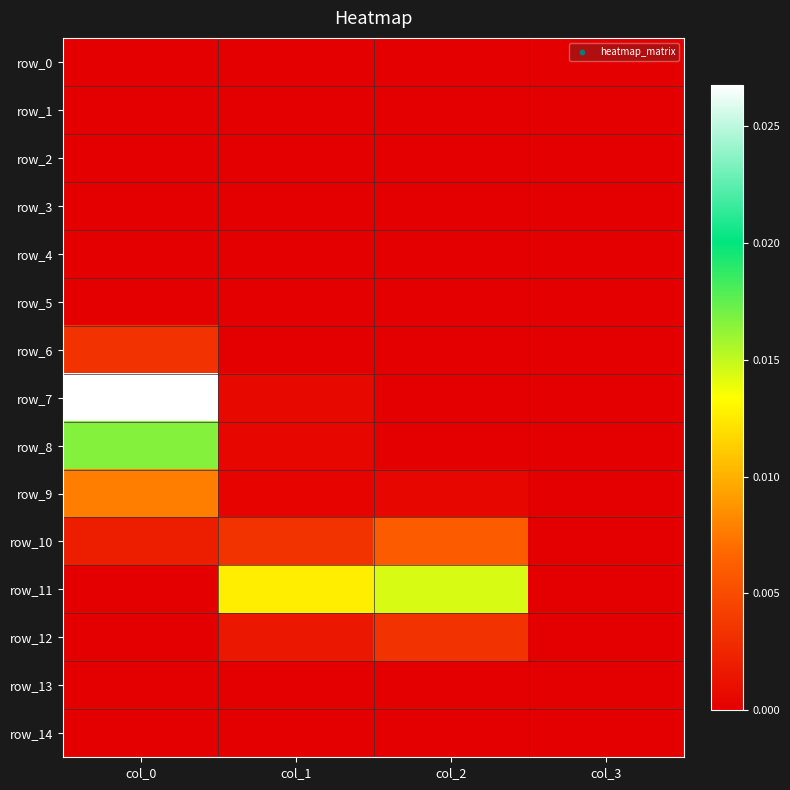

How many row_5 values are between 0 and 1?

4